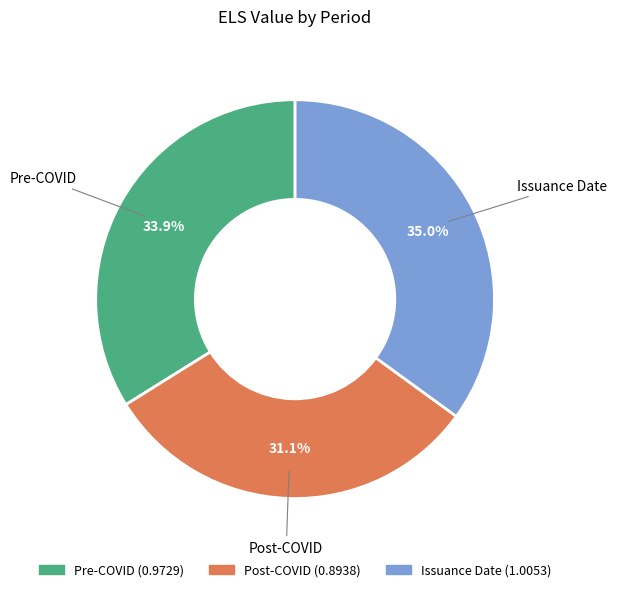

To the nearest percent, what is the difference between the largest and smallest slice percentages?

4%